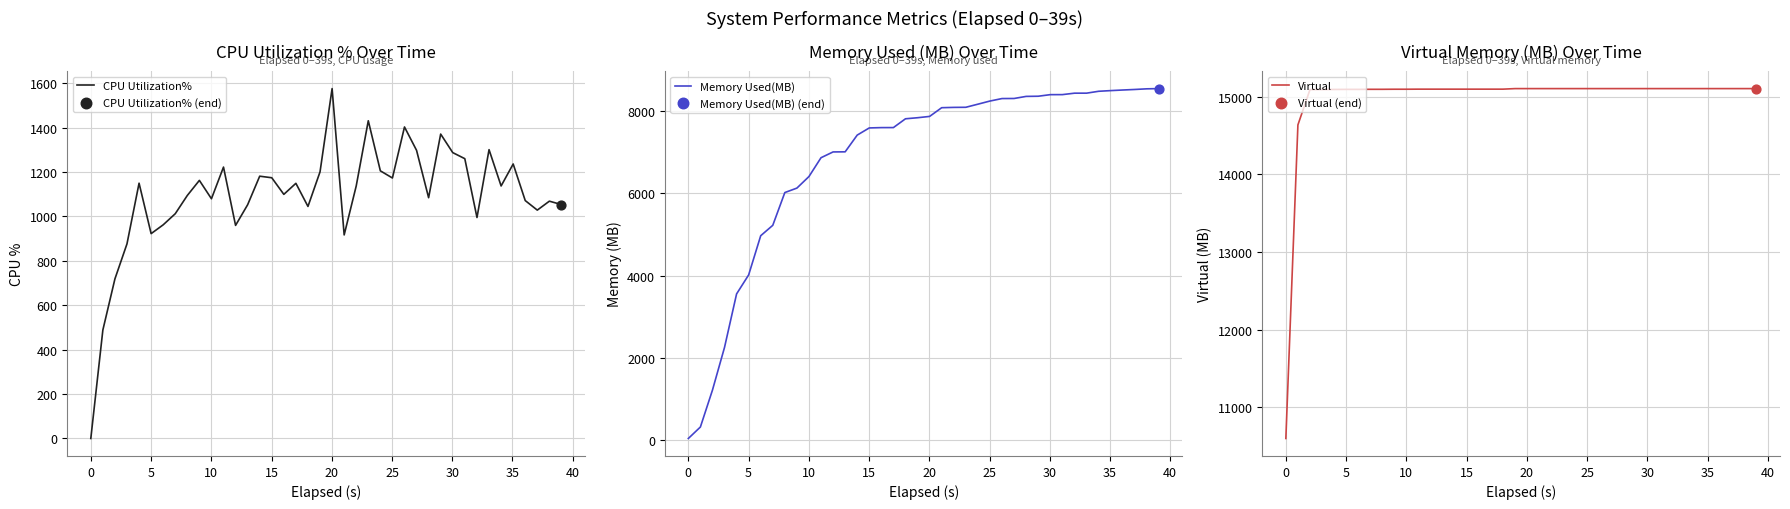

Which series contains the highest Y value?

Virtual